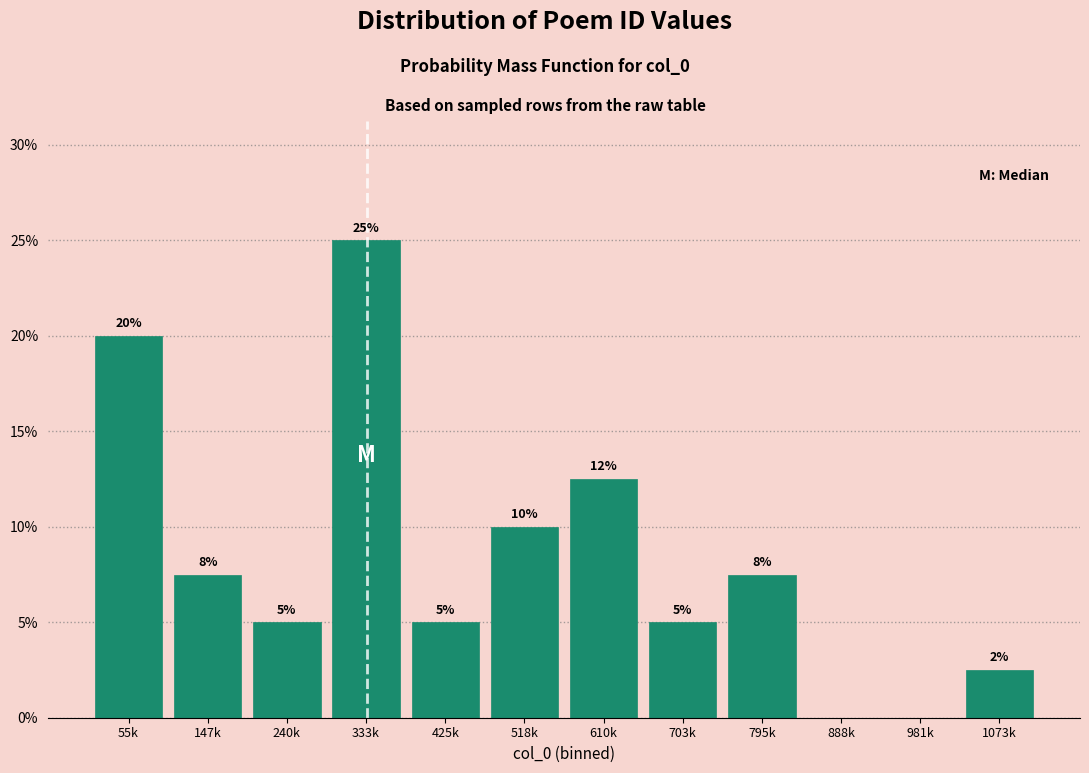

What is the sum of all values?

100.0